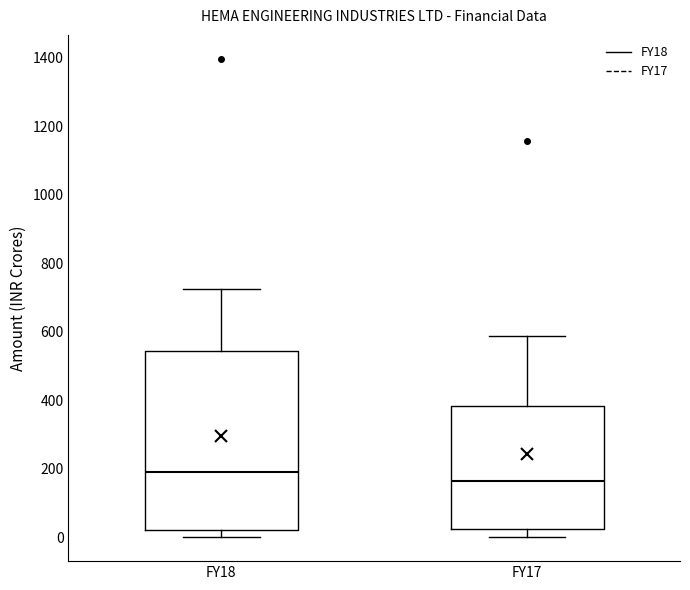

Reading left to right, transcribe this box plot: for each box, give where its median line is, the range the box spans, and where its two whiskers end, as read against the y-axis. The values are not printed on the chart, so give them approximately, as read against the axis.

FY18: median 200, box 20 to 540, whiskers 0 to 720
FY17: median 160, box 20 to 380, whiskers 0 to 580